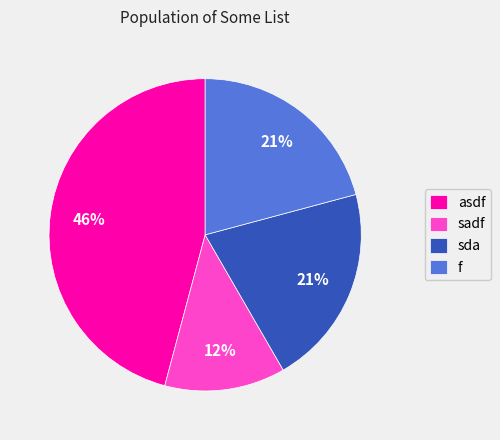

Which slice is the smallest?

sadf